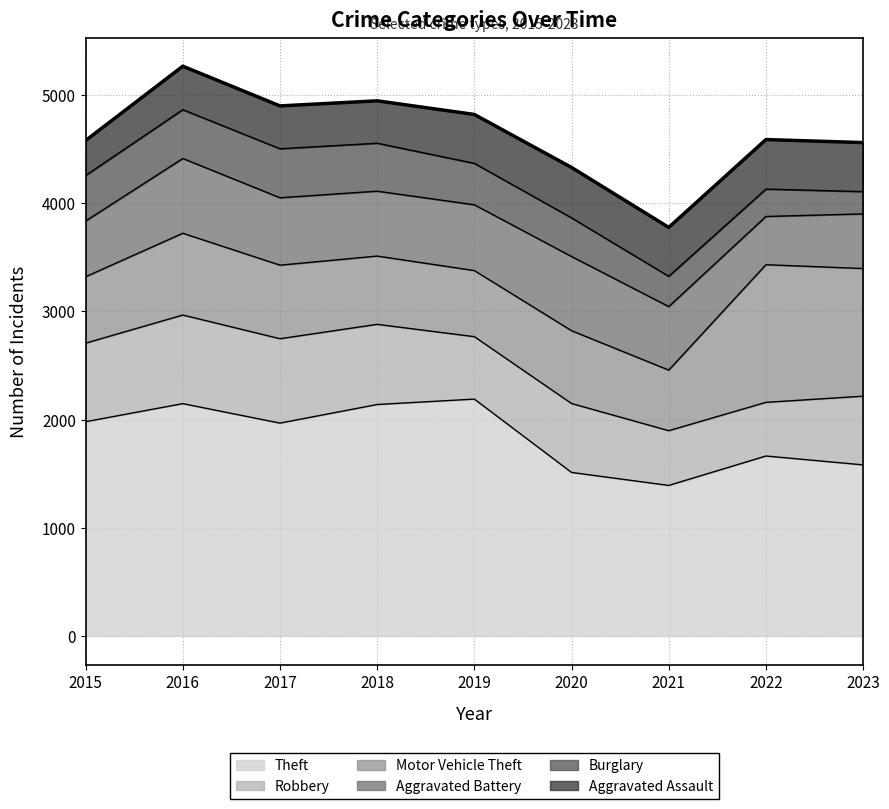

What is the change in value from 2017 to 2021?

-1123